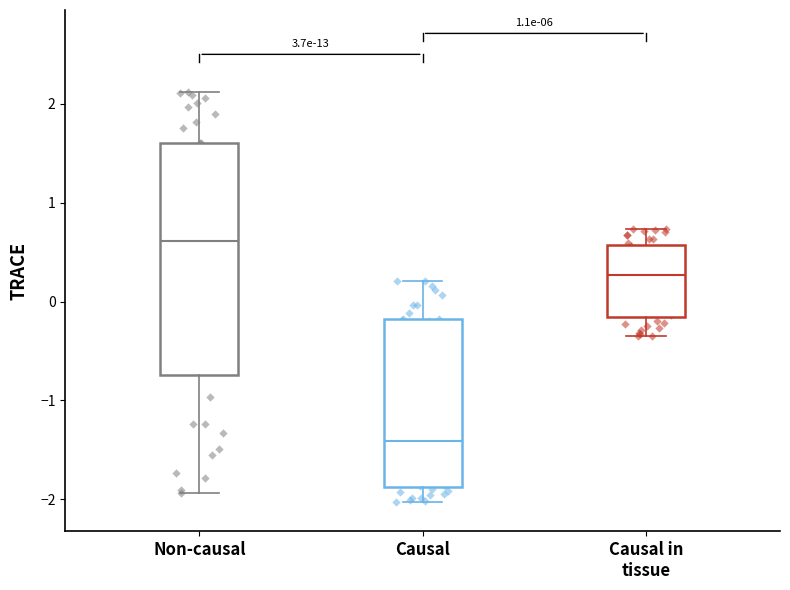

Which box has the highest median line?

Non-causal